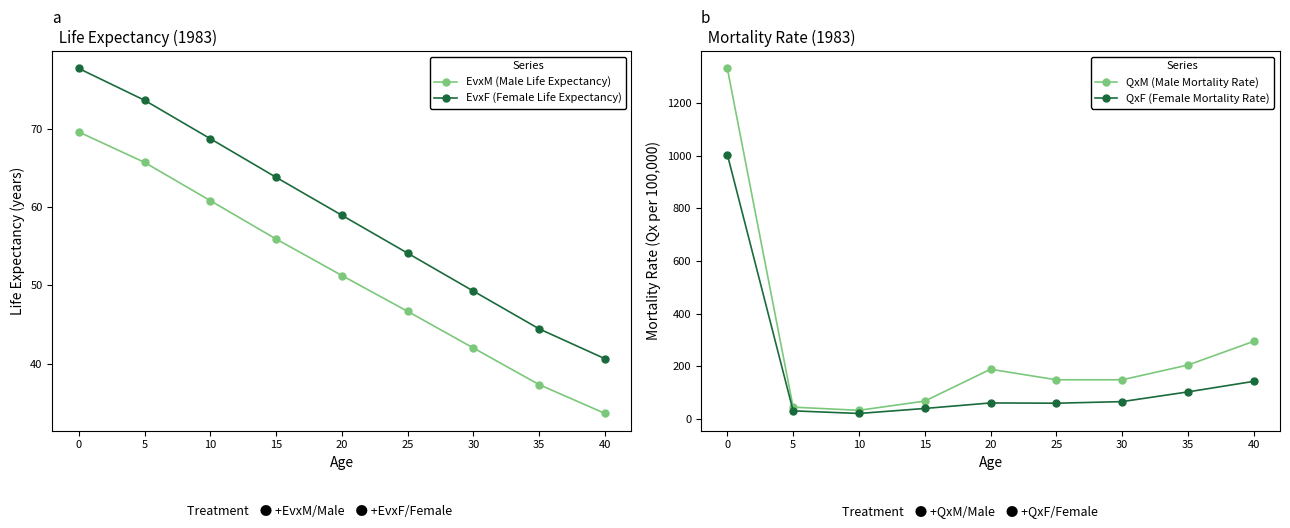

What is the approximate value of EvxF (Female Life Expectancy) at 0?

77.7